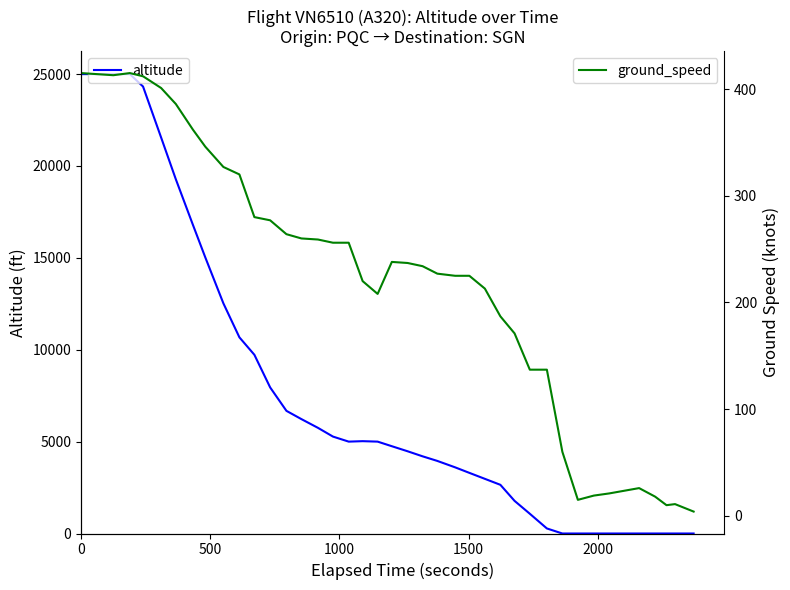

Does the chart display data point markers on the line(s)?

No